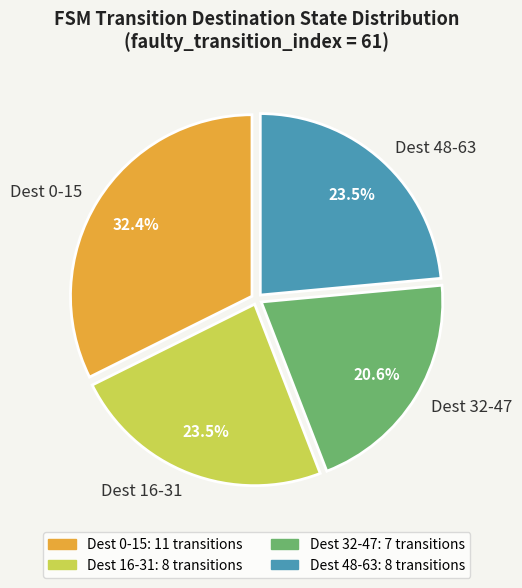

Which slice is the smallest?

Dest 32-47